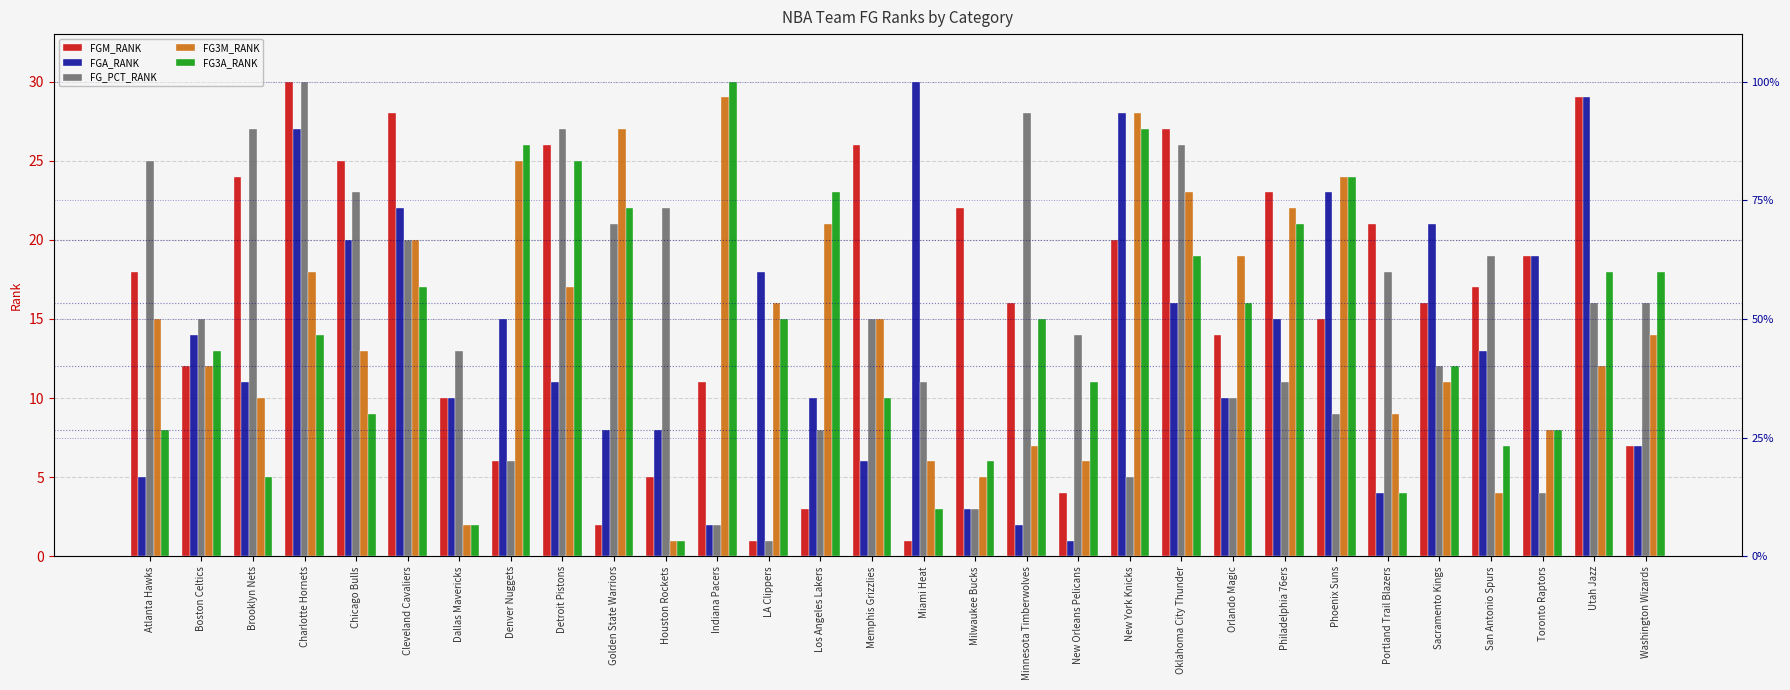

The FG3A_RANK series shows 17 at Cleveland Cavaliers. True or false?

True